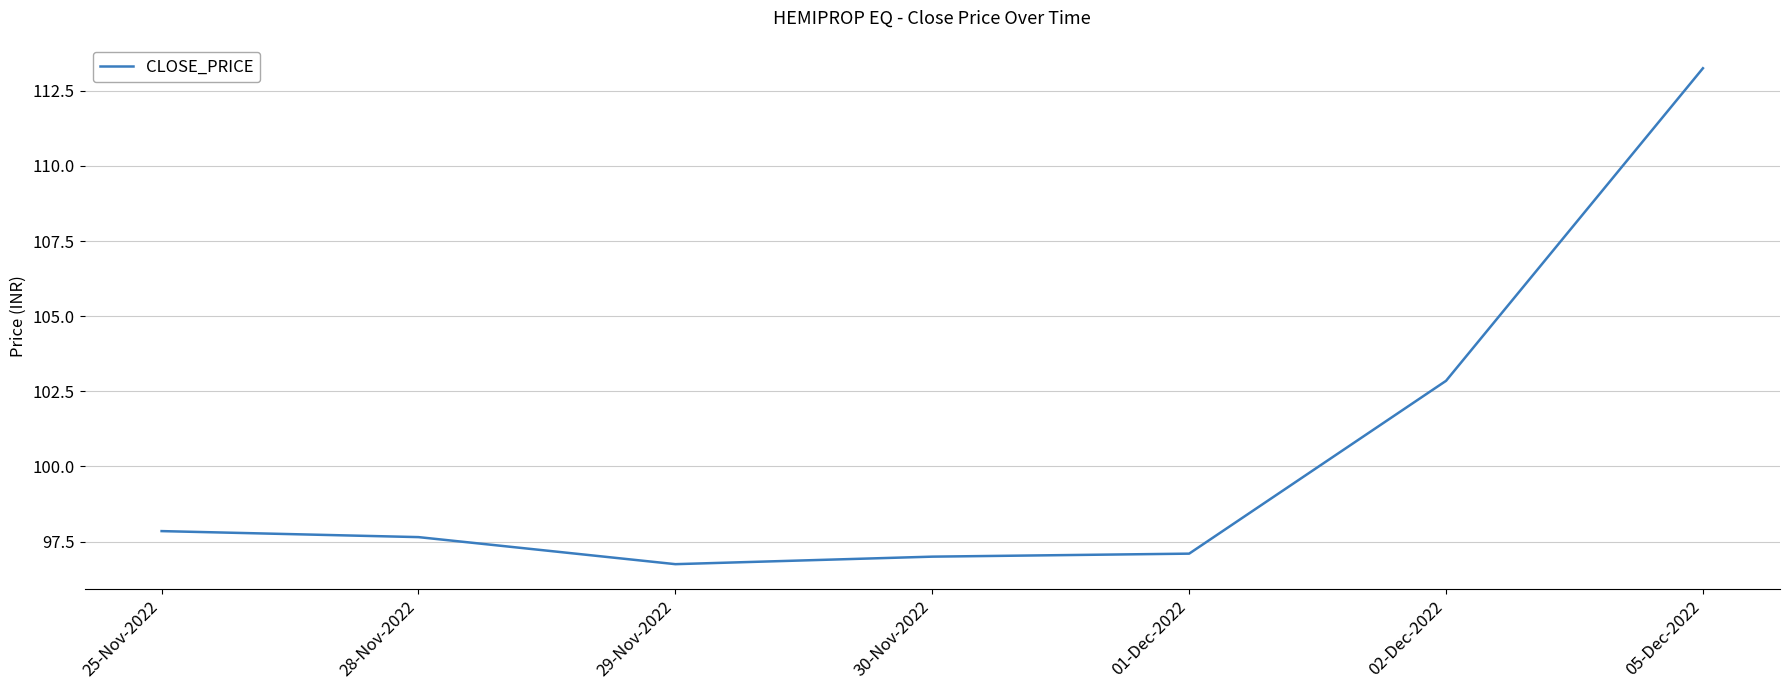

What position from the right is 29-Nov-2022?

5